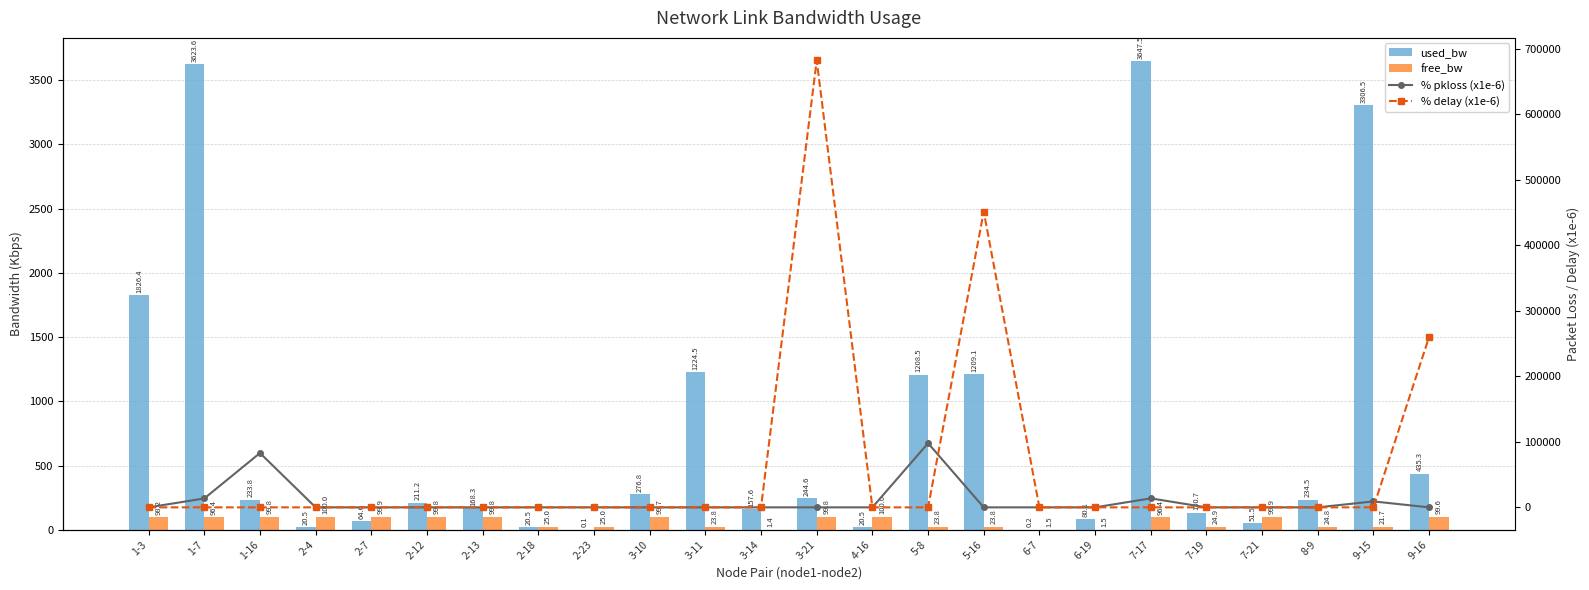

What is the average value of the % pkloss (x1e-6) series?

9052.2